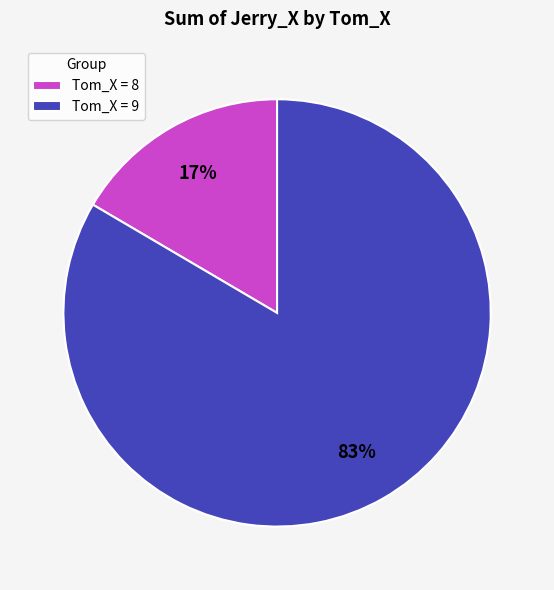

To the nearest percent, what portion does Tom_X = 8 represent?

17%